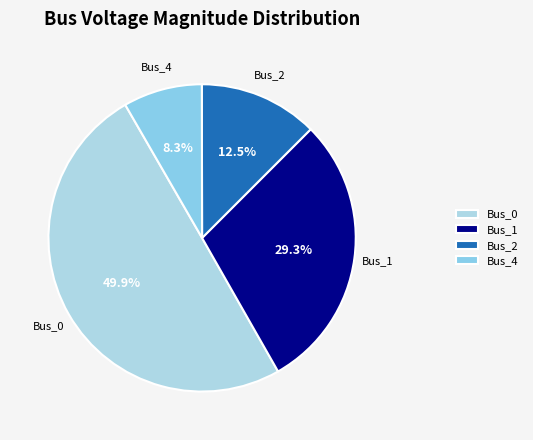

Is Bus_1 the majority of the pie?

No